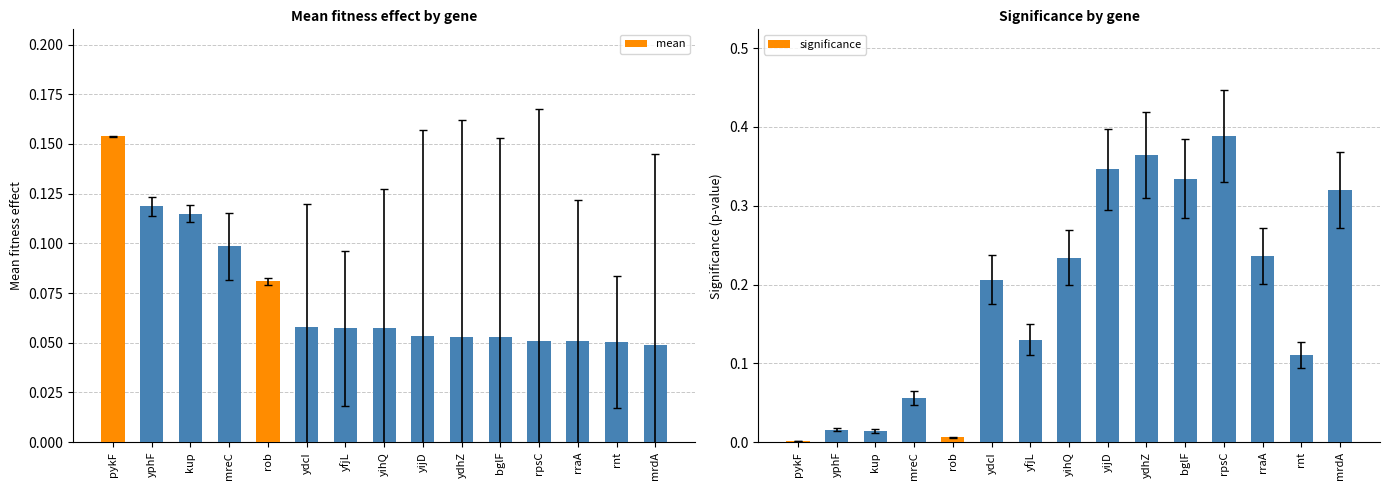

Is it true that significance equals 0.1 at mreC?

False